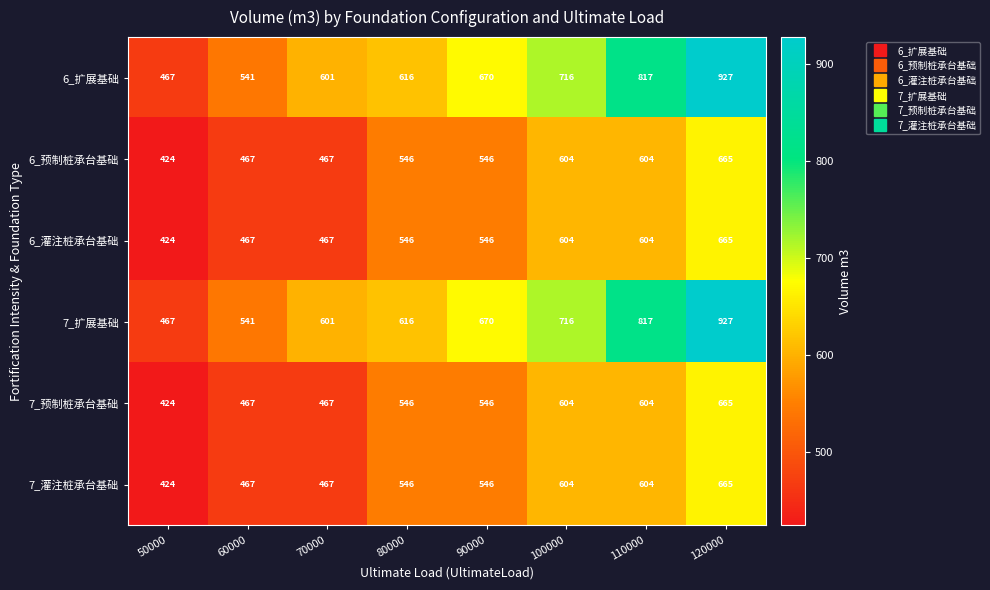

The 7_灌注桩承台基础 series shows 467 at 70000. True or false?

True